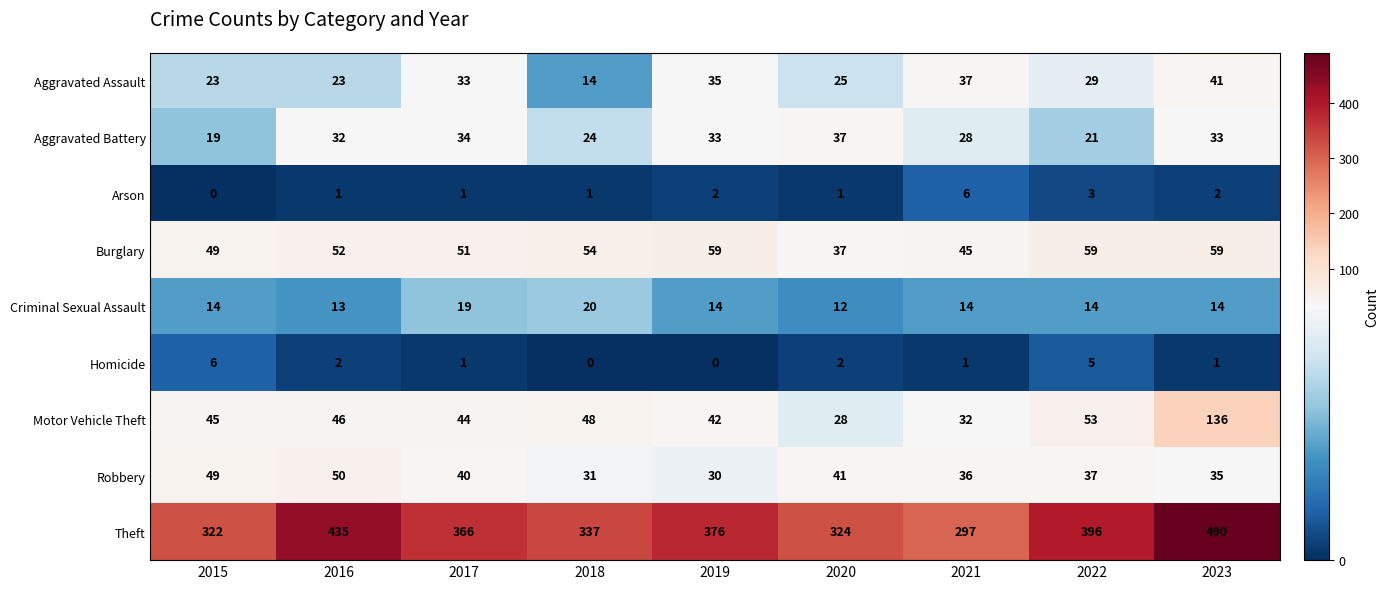

The Arson series shows 6 at 2021. True or false?

True